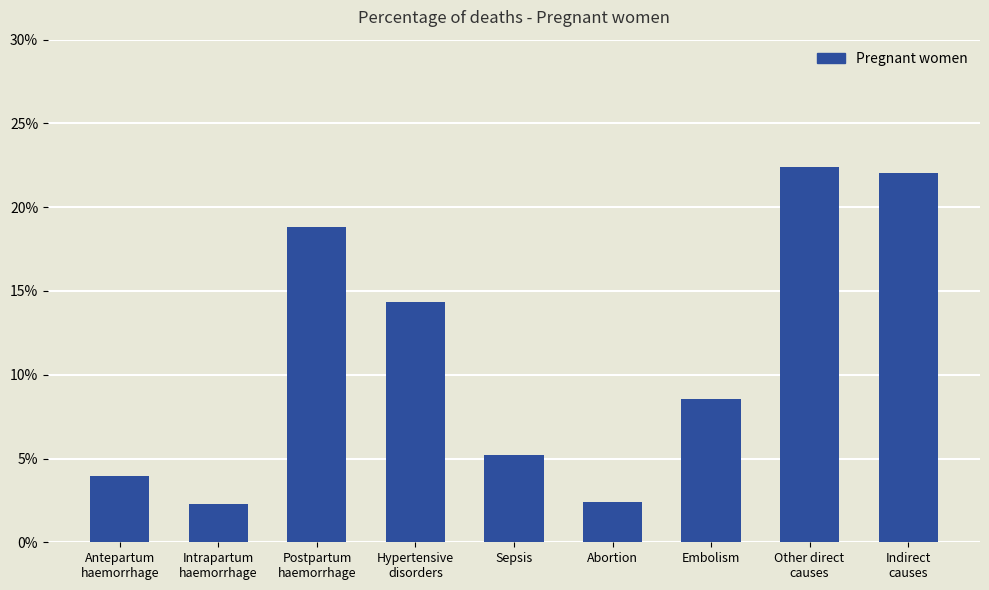

At which category does the chart reach its peak across all series?

Other direct
causes